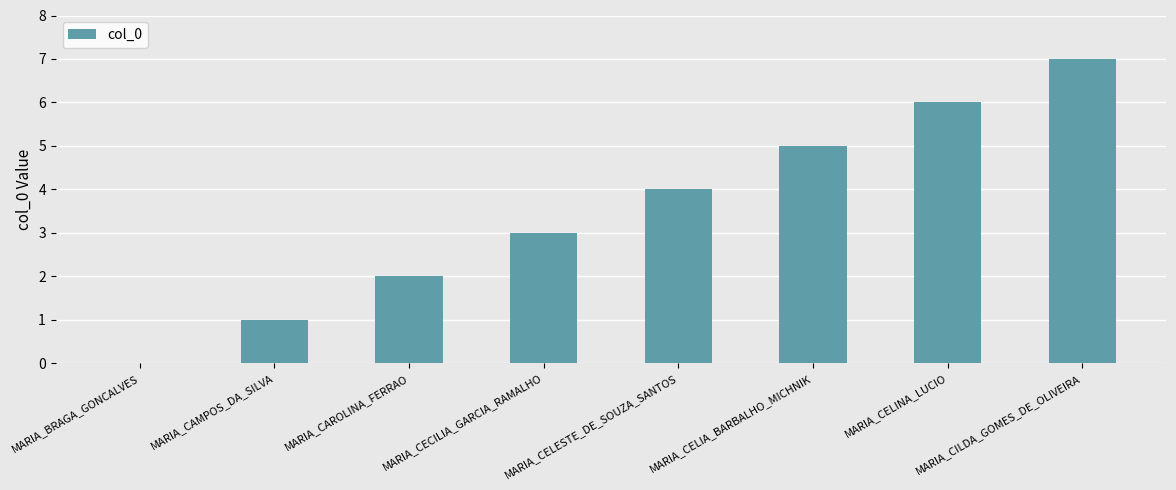

How many series are shown in this chart?

1